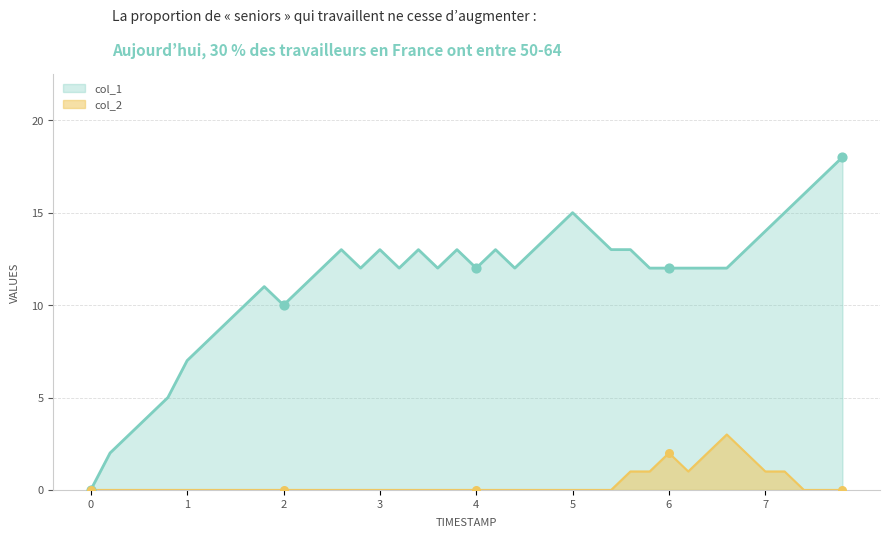

What are all the series names shown in the legend?

col_1, col_2